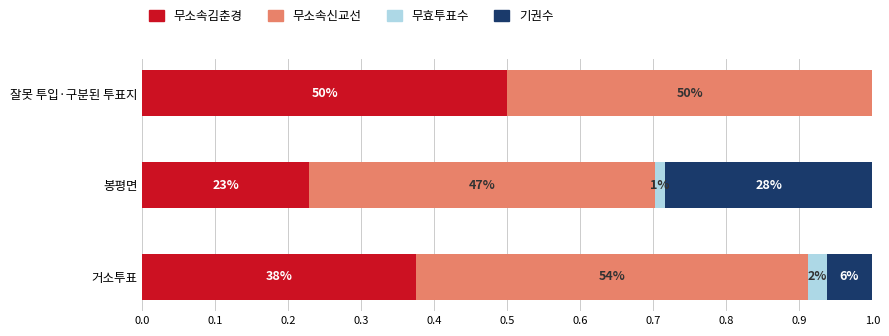

At how many categories does at least one series exceed 0?

3